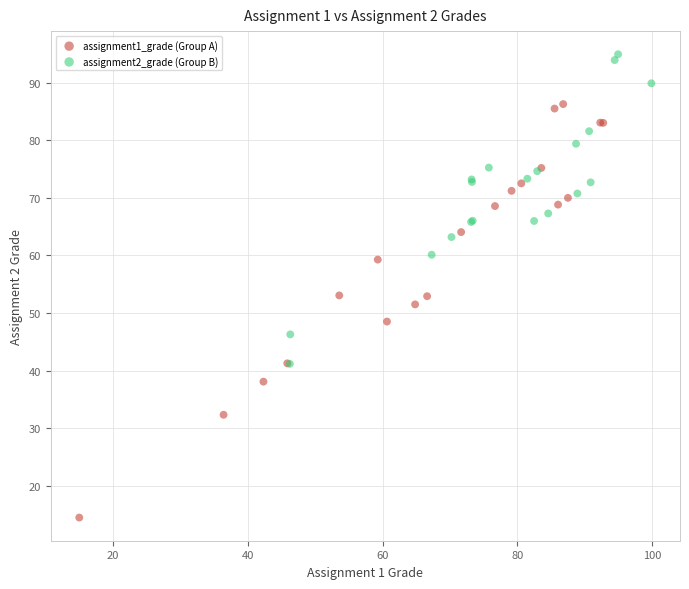

Which series contains the highest Y value?

assignment2_grade (Group B)